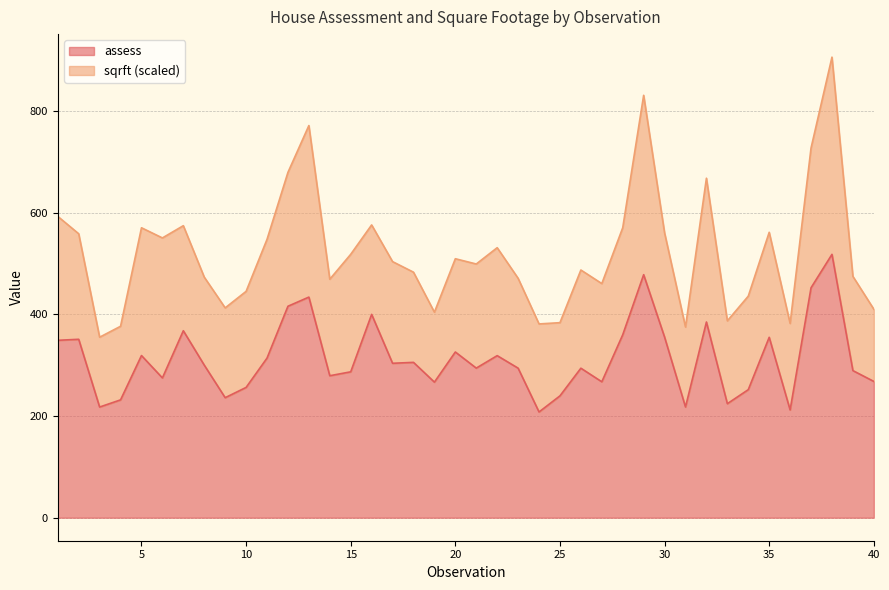

What is the value of the 18th point from the left?

305.6